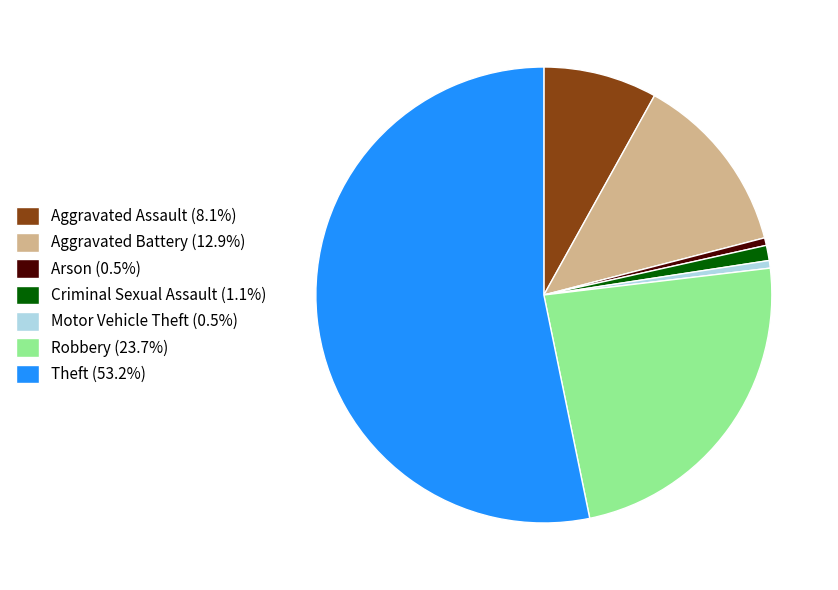

Combined, do Aggravated Battery (12.9%) and Motor Vehicle Theft (0.5%) account for over 50%?

No